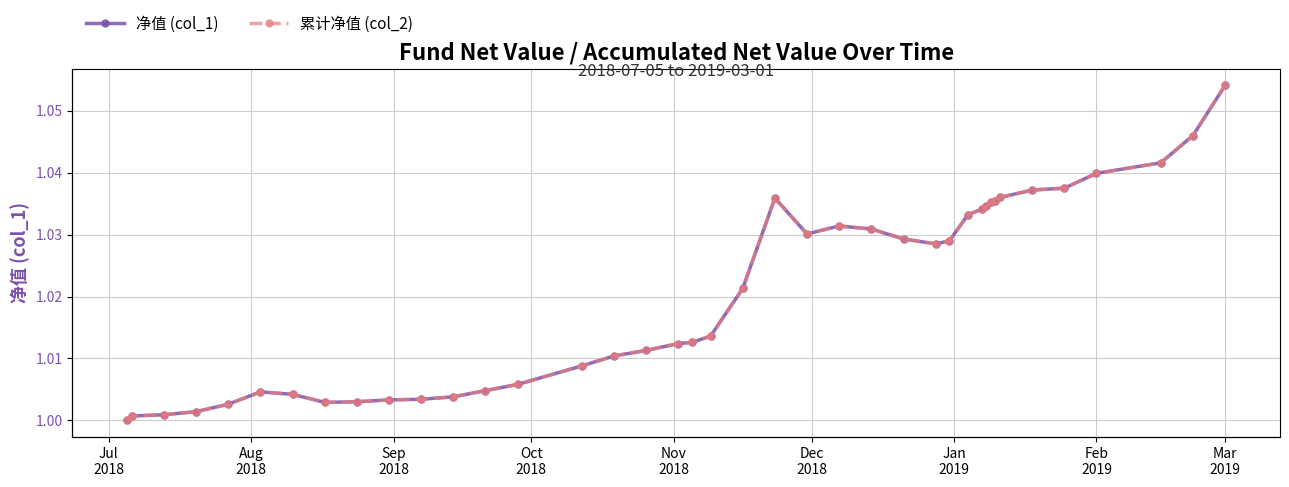

What is the minimum value for 净值 (col_1)?

1.0